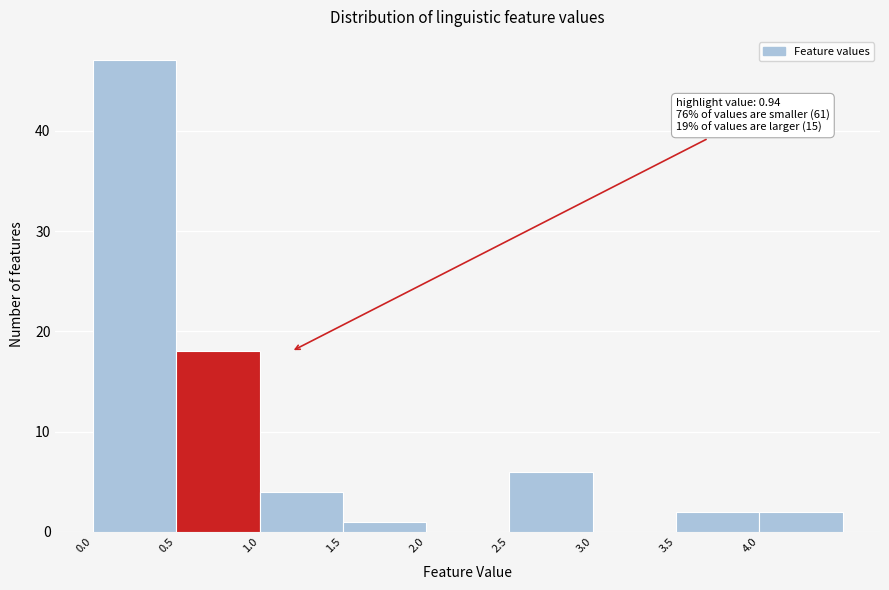

Over which range of the x-axis is the bar tallest?

0.0 to 0.5